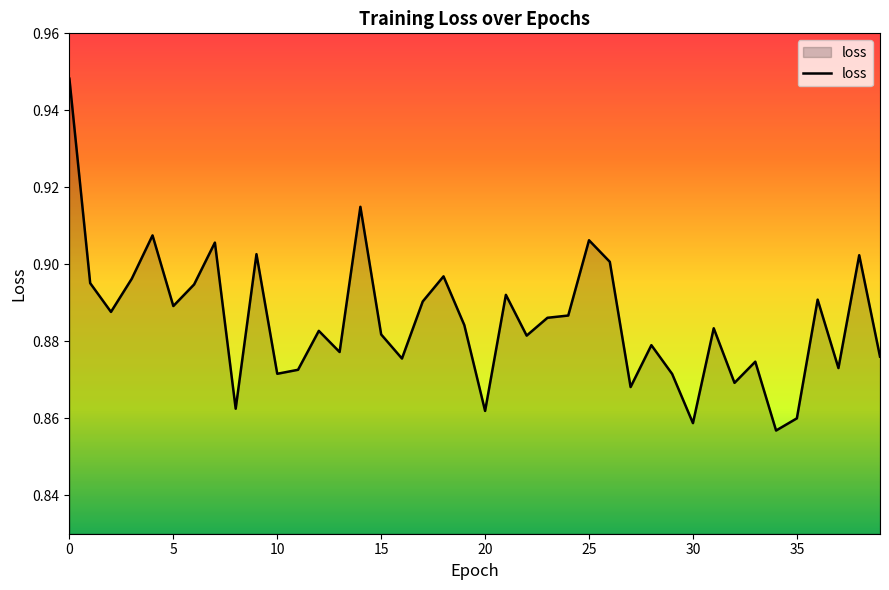

Does the chart display data point markers on the line(s)?

No